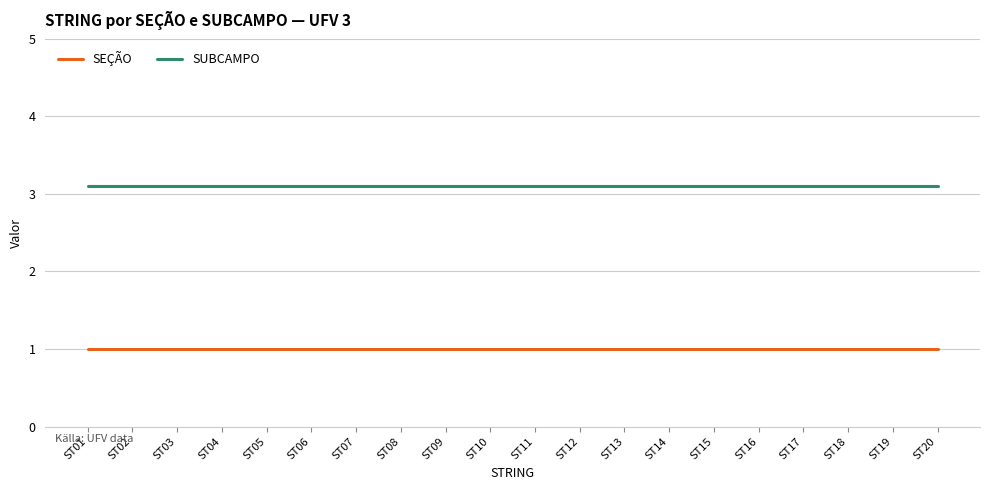

True or false: SUBCAMPO and SEÇÃO intersect in this chart.

False